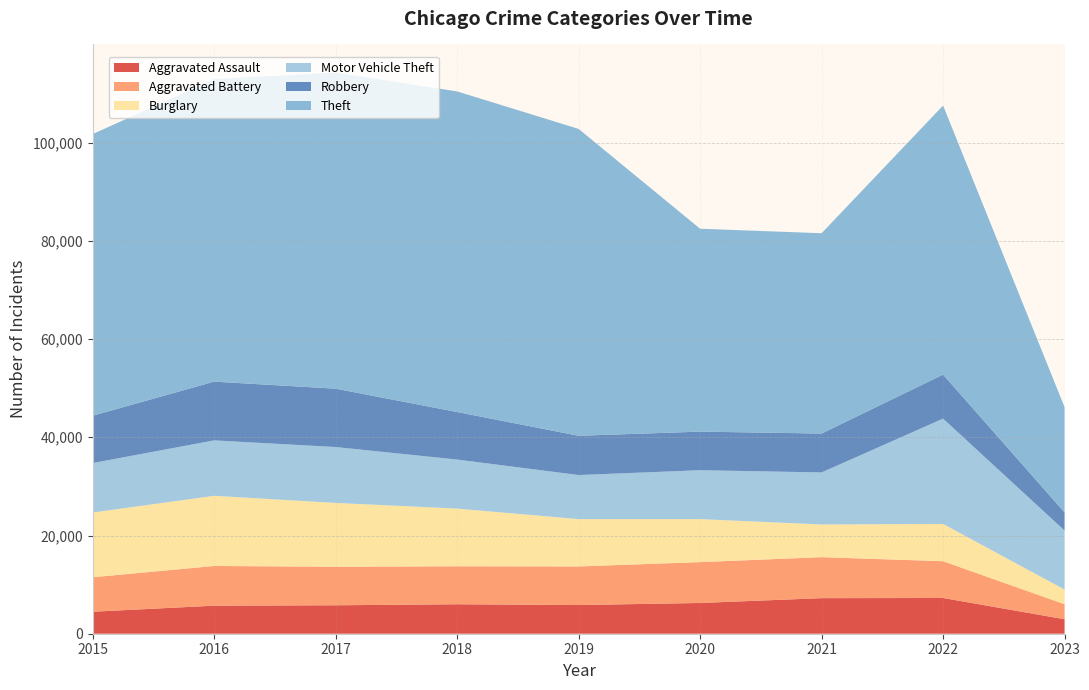

Reading right to left, extract all data points from this chart.

Aggravated Assault: 2023=2952	2022=7277	2021=7243	2020=6263	2019=5841	2018=6001	2017=5793	2016=5712	2015=4480
Aggravated Battery: 2023=3057	2022=7487	2021=8346	2020=8319	2019=7857	2018=7734	2017=7845	2016=8085	2015=7018
Burglary: 2023=2991	2022=7592	2021=6658	2020=8757	2019=9639	2018=11746	2017=13001	2016=14289	2015=13184
Motor Vehicle Theft: 2023=12009	2022=21445	2021=10599	2020=9957	2019=8977	2018=9985	2017=11380	2016=11286	2015=10068
Robbery: 2023=3695	2022=8966	2021=7917	2020=7855	2019=7994	2018=9680	2017=11880	2016=11960	2015=9638
Theft: 2023=21441	2022=54784	2021=40791	2020=41318	2019=62491	2018=65286	2017=64382	2016=61620	2015=57350